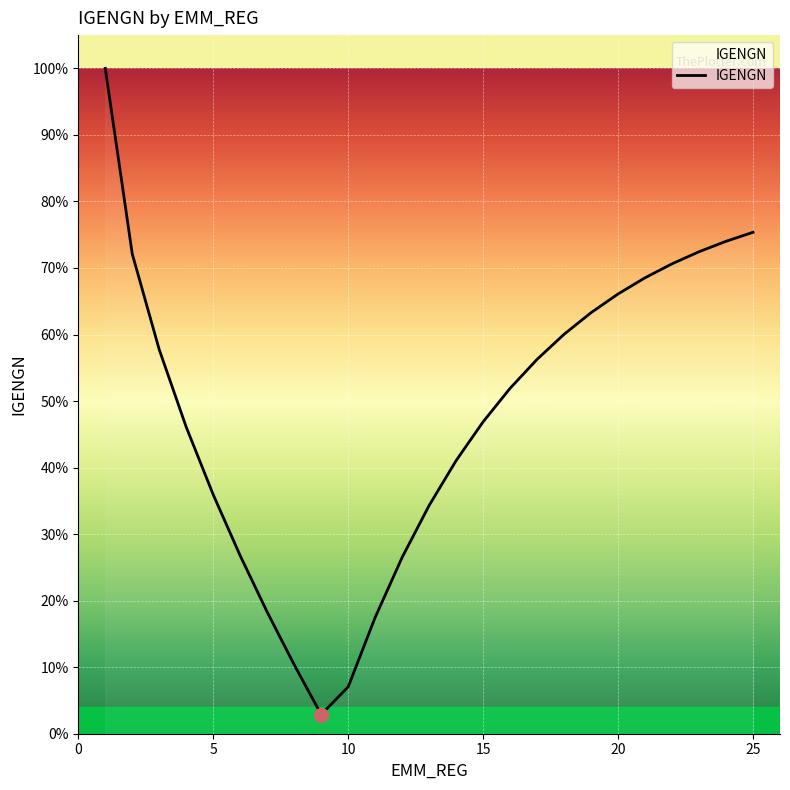

Is this an area chart (filled region under the line)?

No